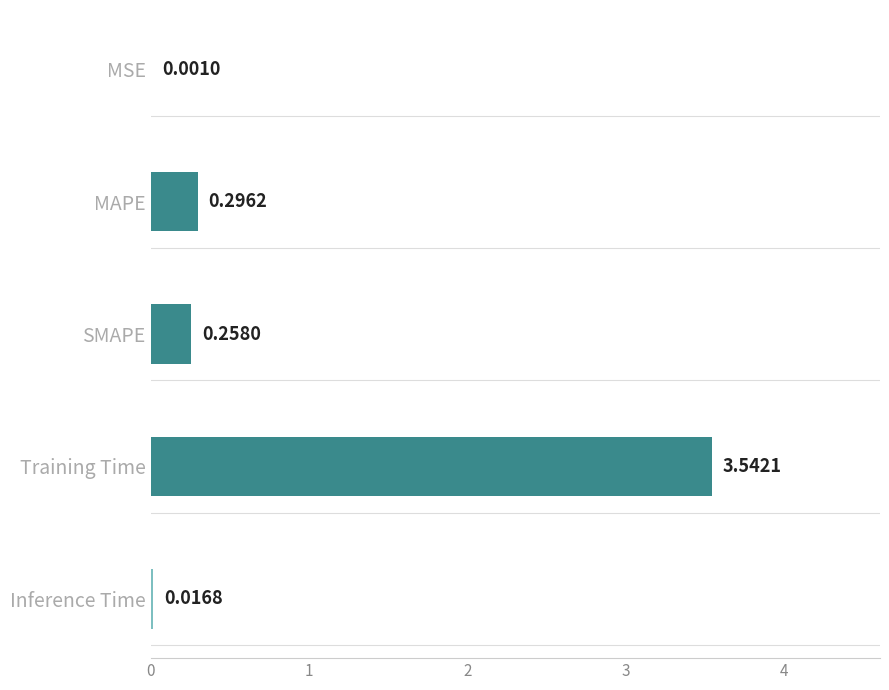

What is the change in value from Training Time to SMAPE?

-3.3